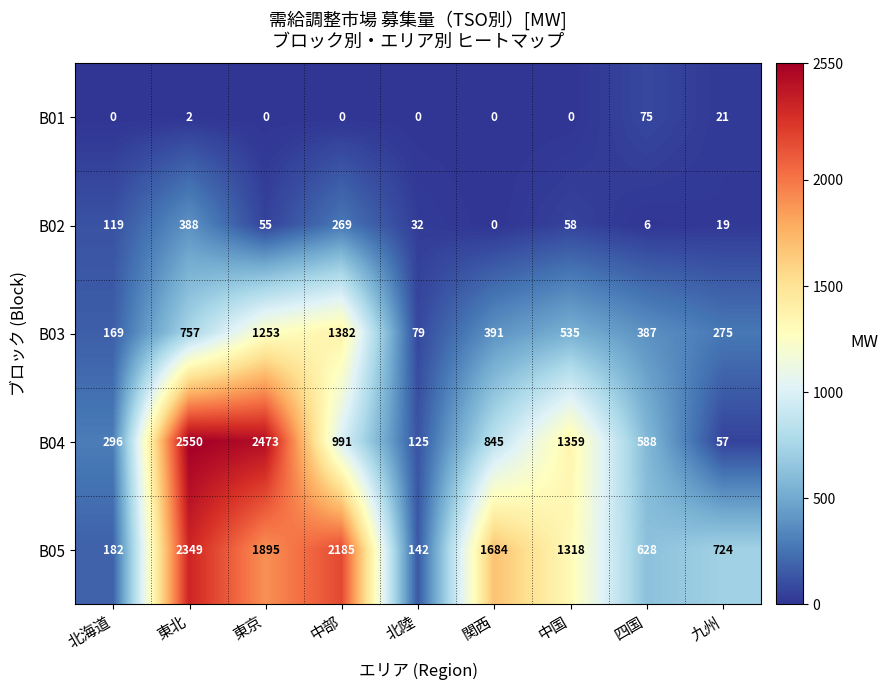

Is it true that B01 equals 0 at 東京?

True